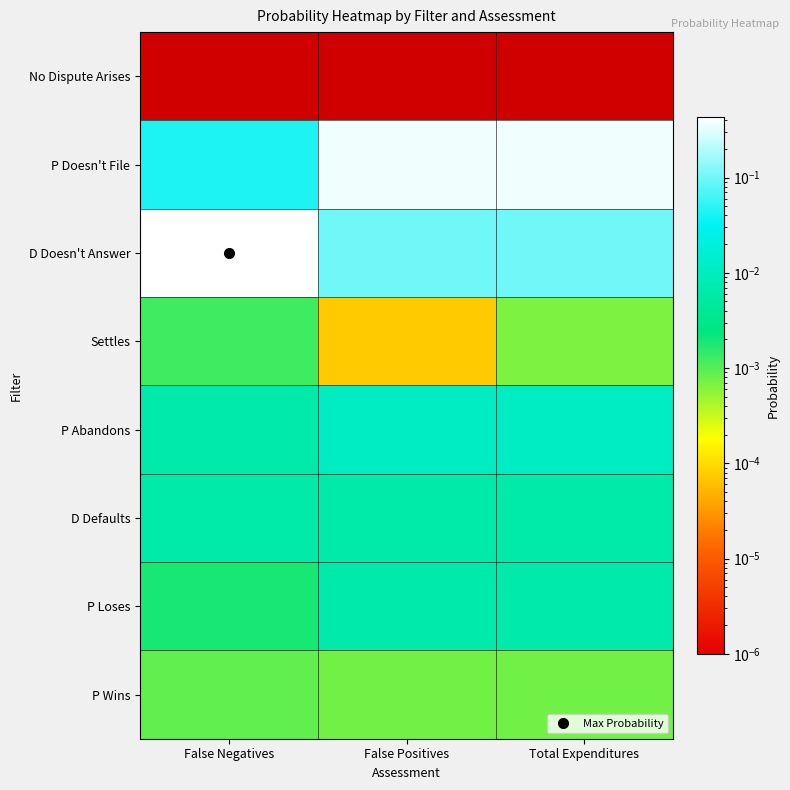

Reading left to right, transcribe all the data shown in this chart.

No Dispute Arises: False Negatives=0.0	False Positives=0.0	Total Expenditures=0.0
P Doesn't File: False Negatives=0.0	False Positives=0.4	Total Expenditures=0.4
D Doesn't Answer: False Negatives=0.4	False Positives=0.1	Total Expenditures=0.1
Settles: False Negatives=0.0	False Positives=0.0	Total Expenditures=0.0
P Abandons: False Negatives=0.0	False Positives=0.0	Total Expenditures=0.0
D Defaults: False Negatives=0.0	False Positives=0.0	Total Expenditures=0.0
P Loses: False Negatives=0.0	False Positives=0.0	Total Expenditures=0.0
P Wins: False Negatives=0.0	False Positives=0.0	Total Expenditures=0.0